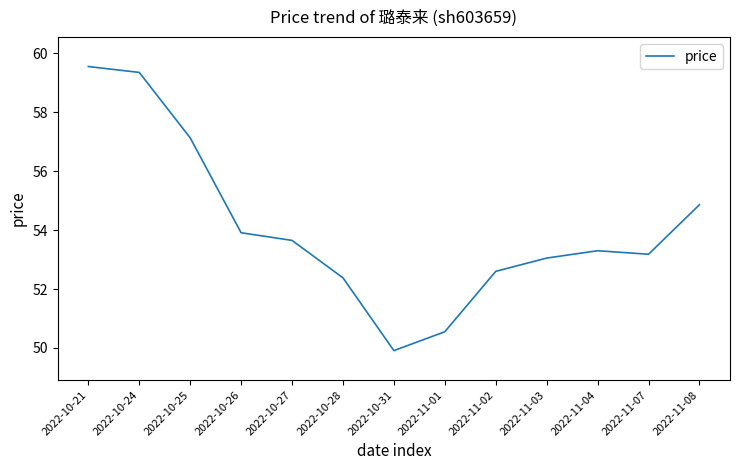

True or false: the data has more than 2 interior local peaks.

False